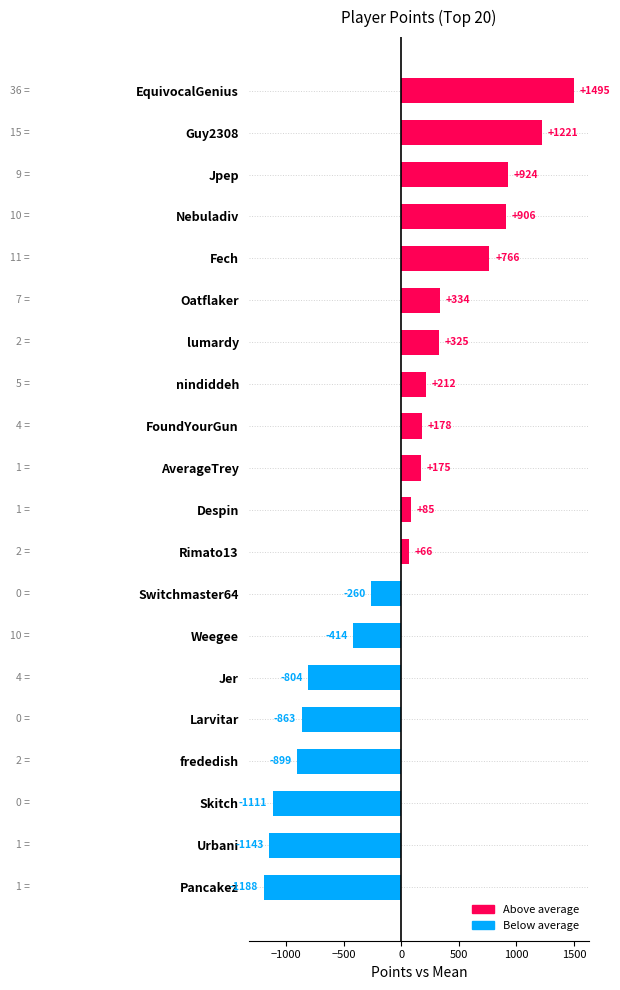

Where is the data nearest to the value 153?

AverageTrey